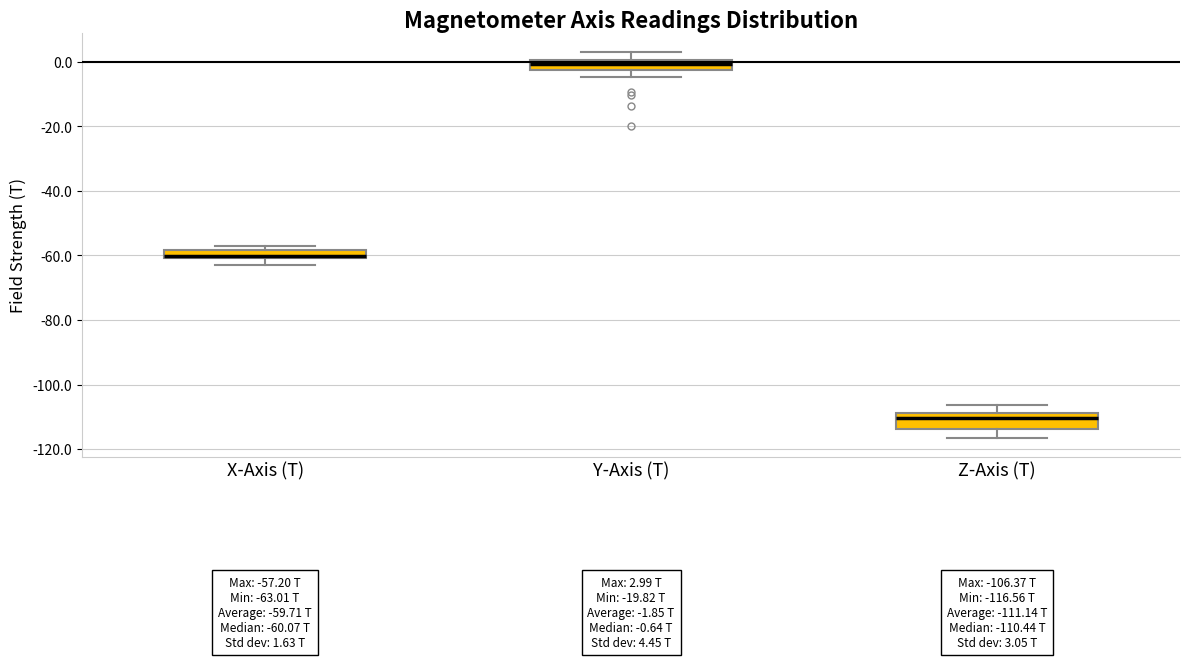

Comparing the boxes themselves (not the whiskers), which one is the tallest?

Z-Axis (T)